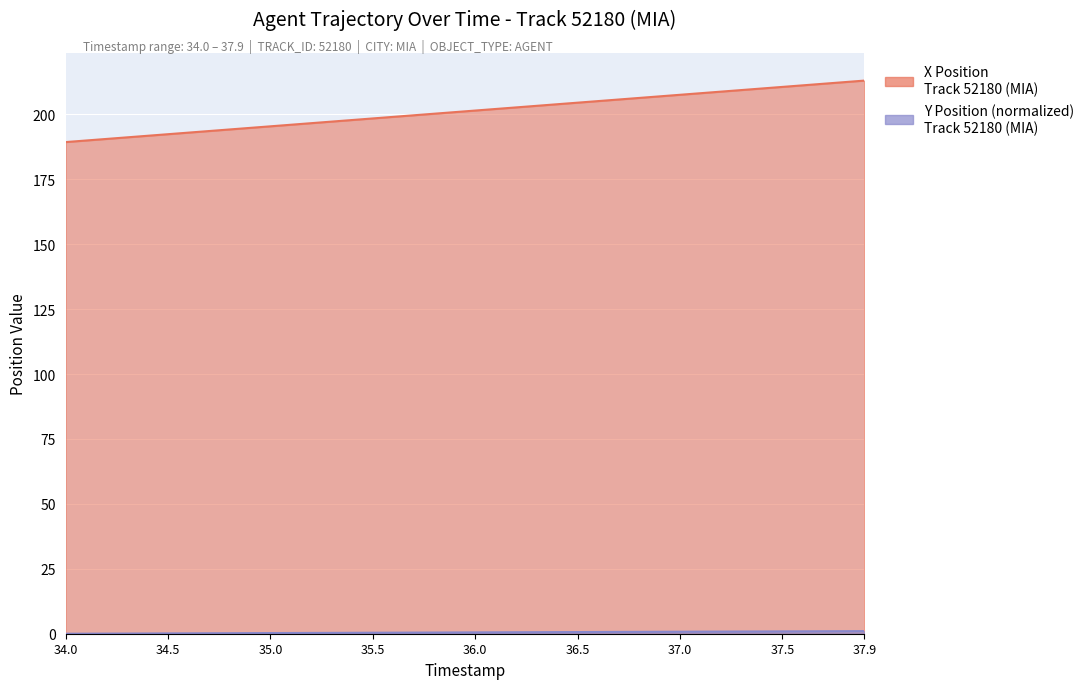

What is the lowest value of the X Position series?

189.3